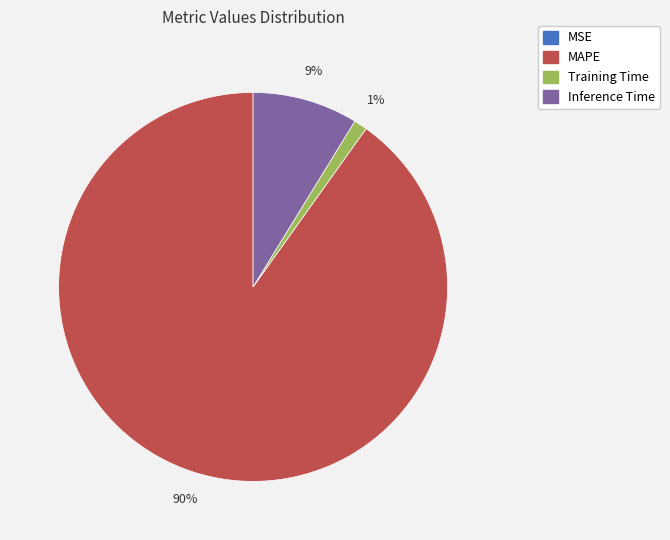

Does any single category account for the majority?

Yes